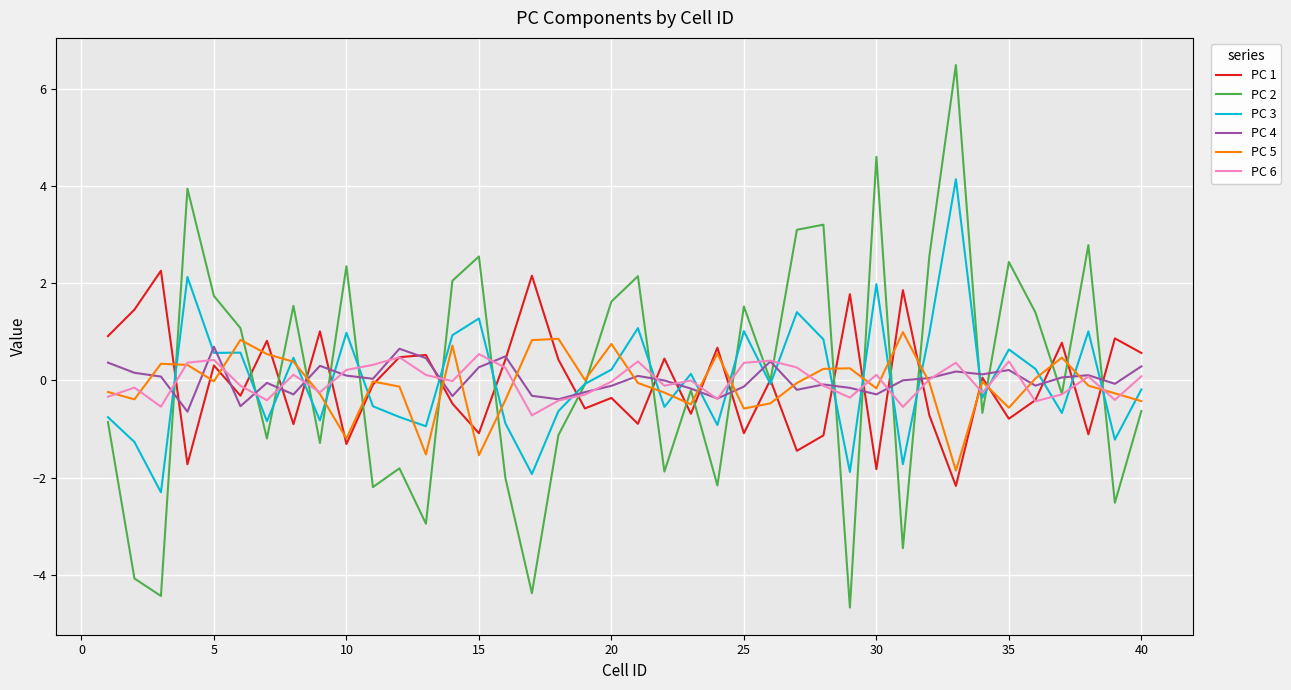

Which series has the largest range (max minus min)?

PC 2